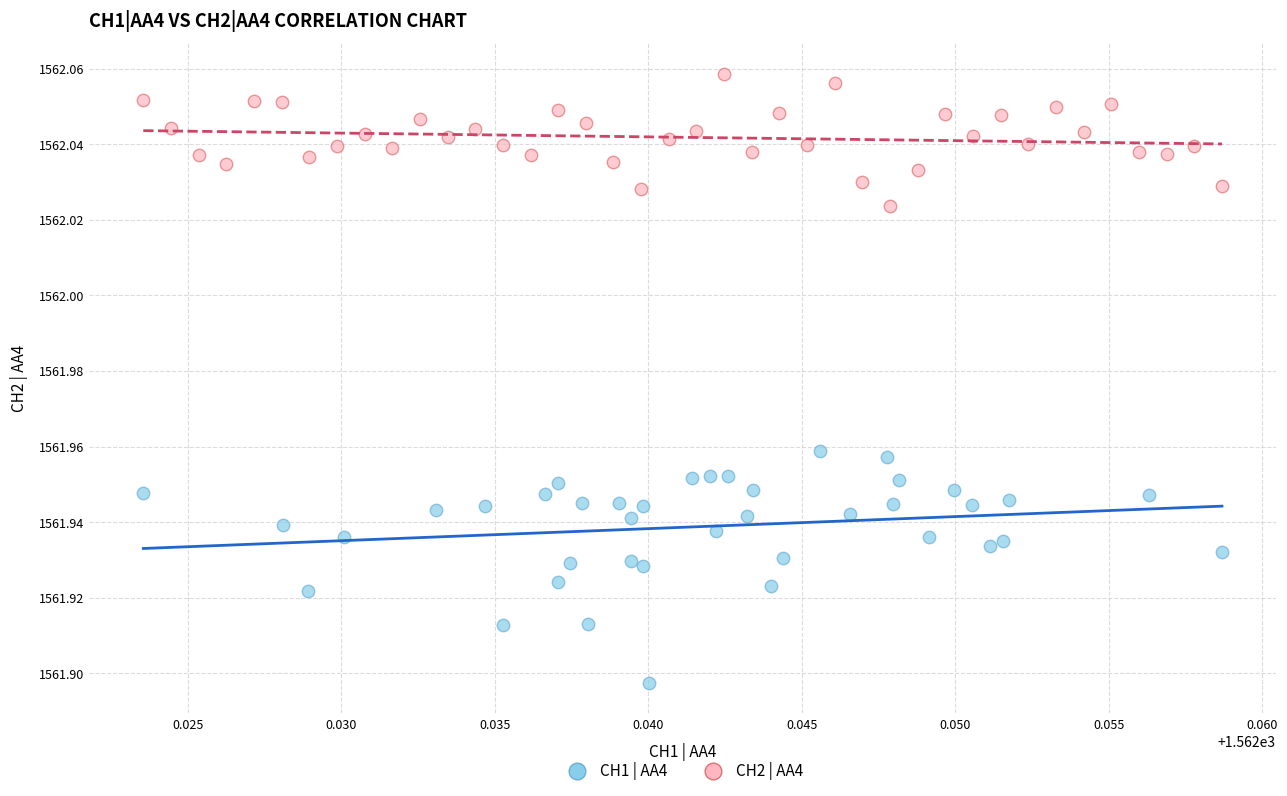

Which series contains the lowest Y value?

CH1 | AA4